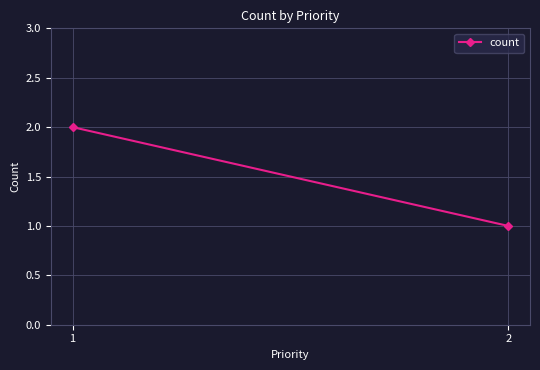

Count the values in the range 1 to 2.

2